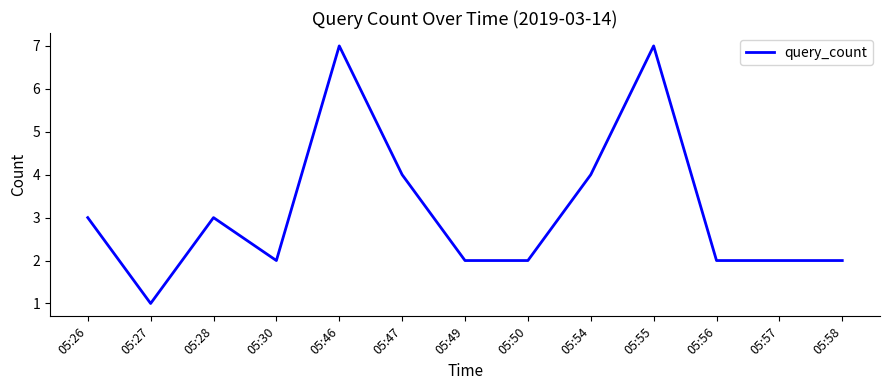

The chart shows a value of 1 at 05:54. True or false?

False